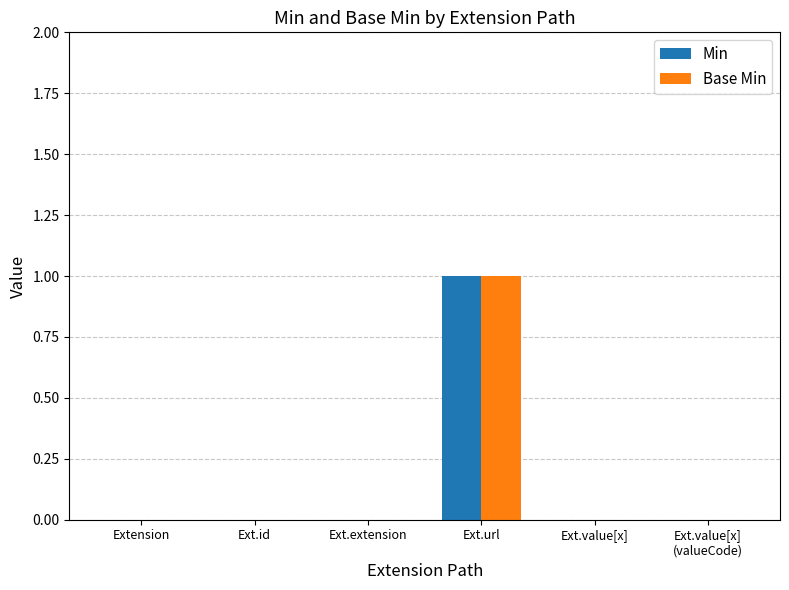

Reading left to right, extract all data points from this chart.

Min: 0	0	0	1	0	0
Base Min: 0	0	0	1	0	0